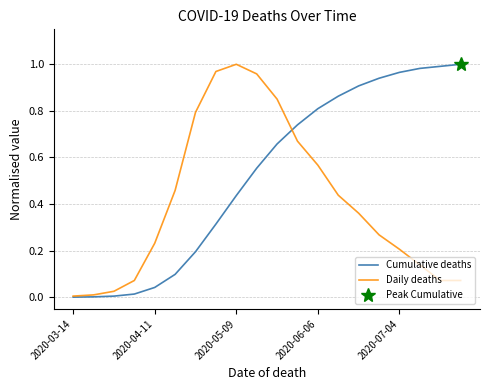

The Daily deaths series shows 0.5 at 2020-05-09. True or false?

False